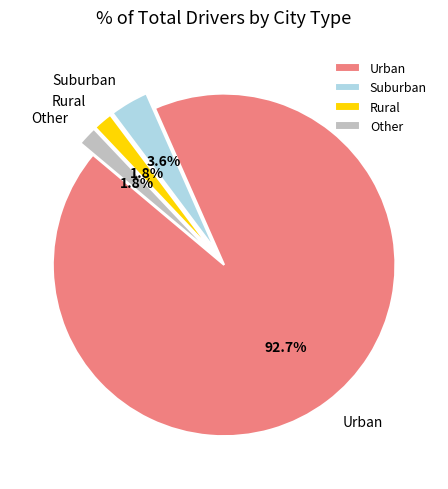

How many slices are in this pie chart?

4